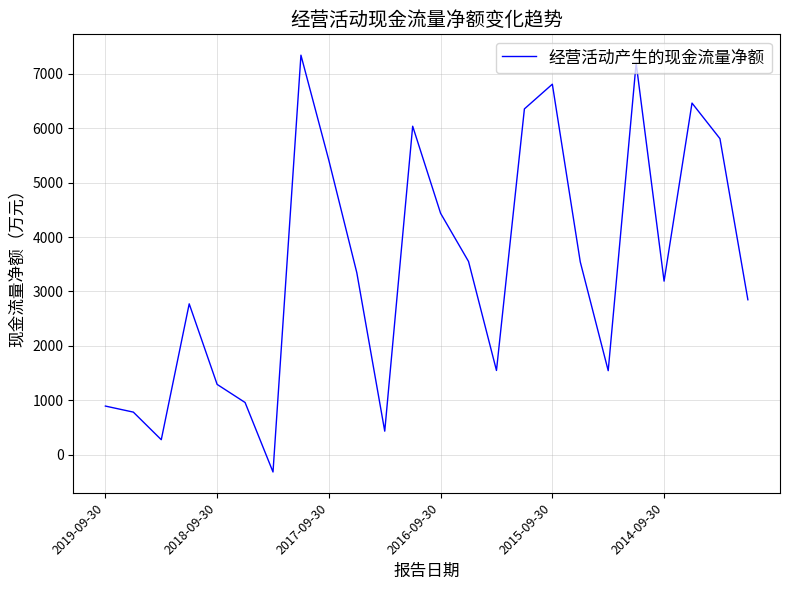

How many values are above zero?

23